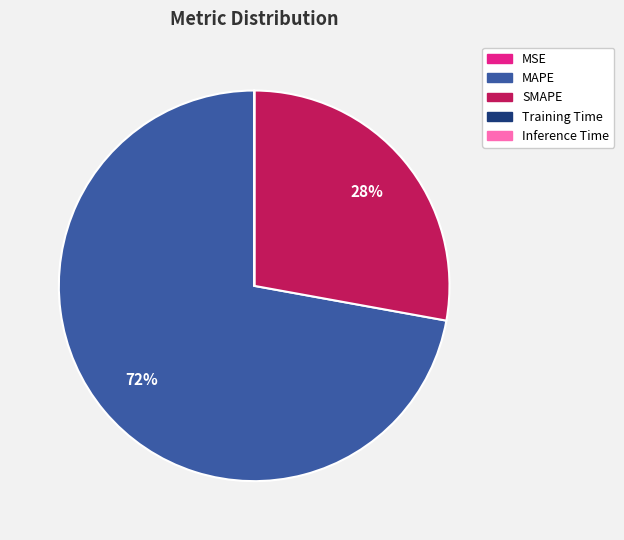

Does MAPE account for over 50% of the chart?

Yes